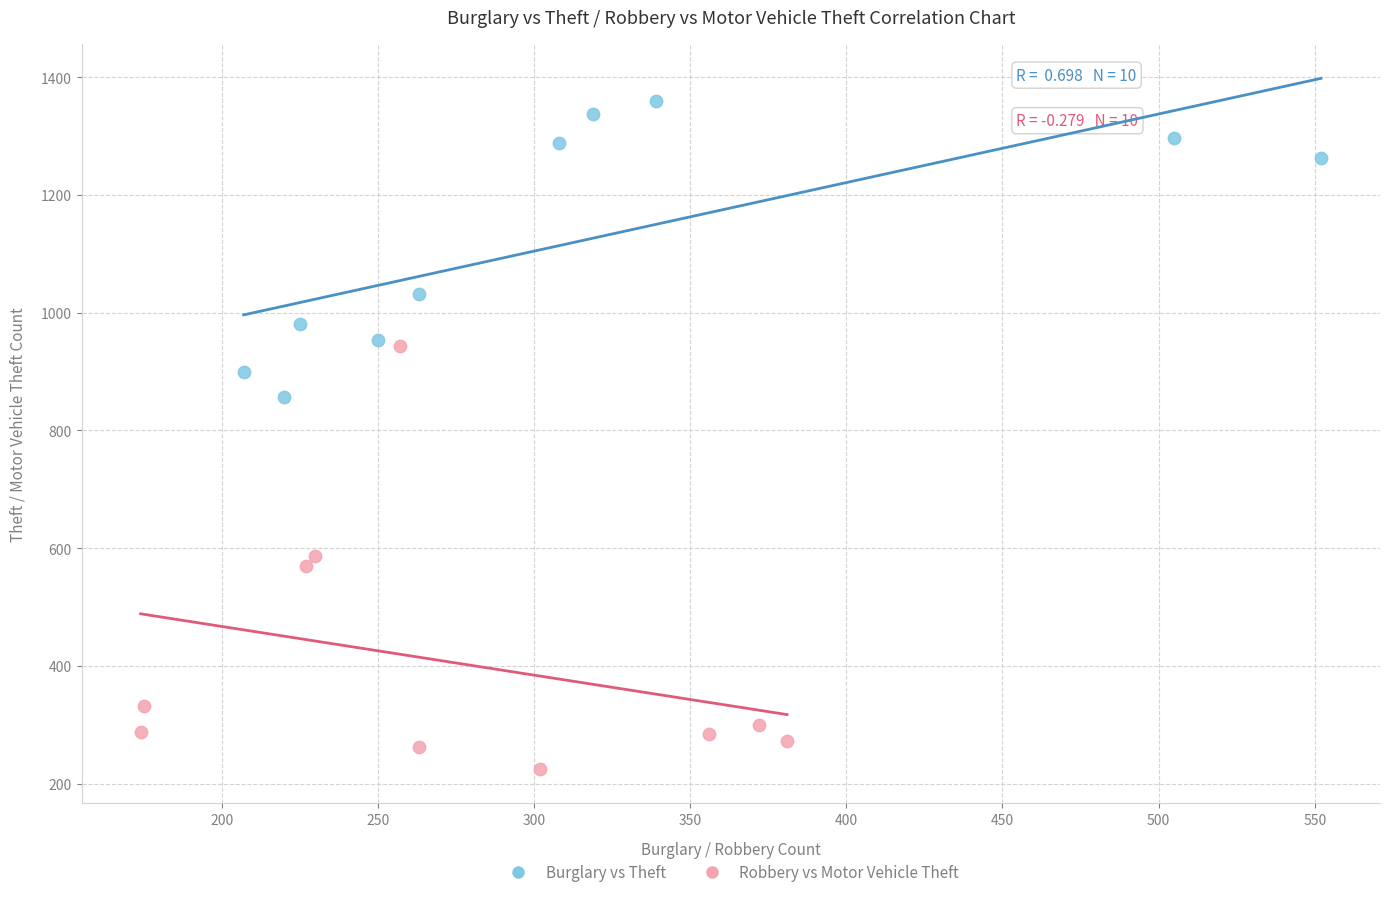

Which series has the largest Y range (max minus min)?

Robbery vs Motor Vehicle Theft